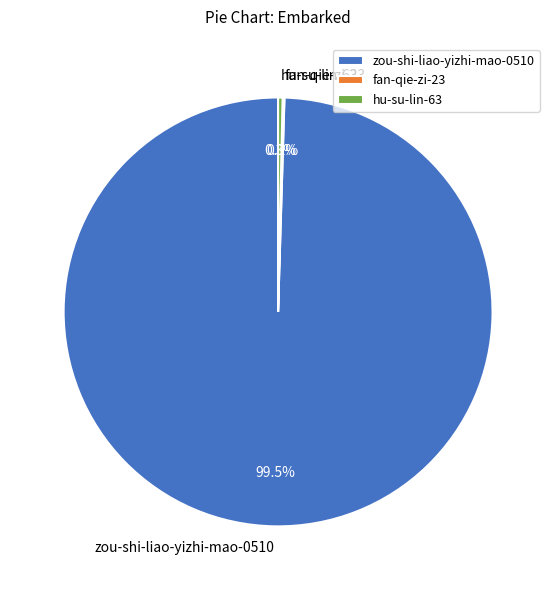

What percentage is NOT represented by hu-su-lin-63?

99.7%